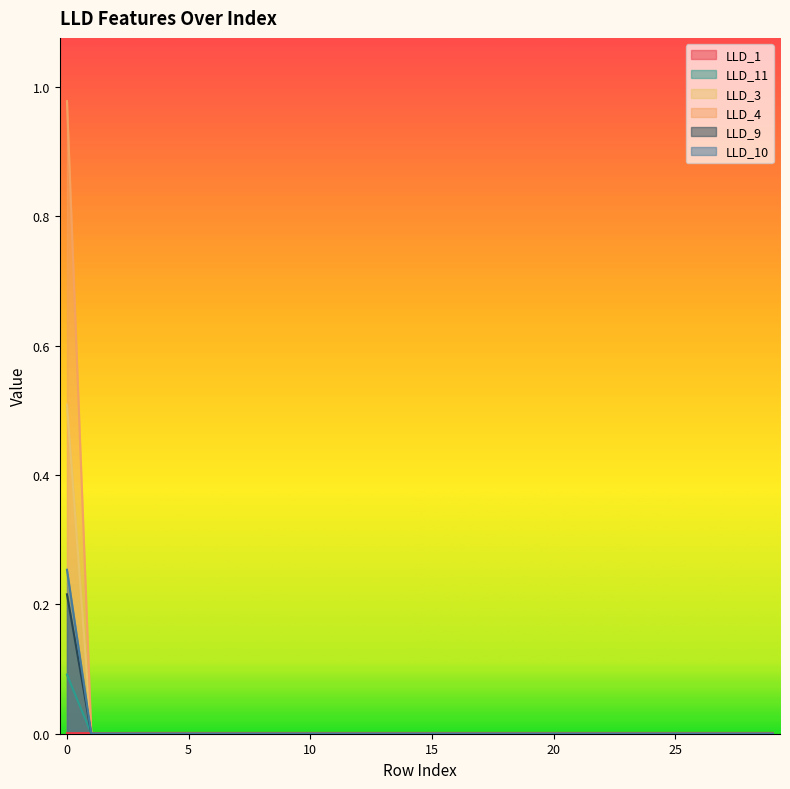

True or false: LLD_9 has a value of 0.0 at 10.

True